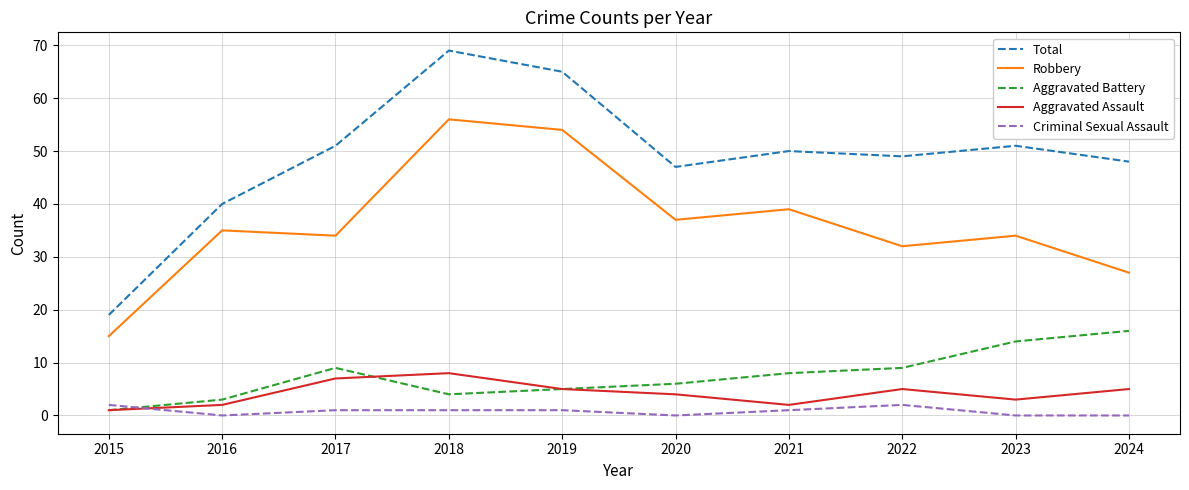

Does the chart display data point markers on the line(s)?

No